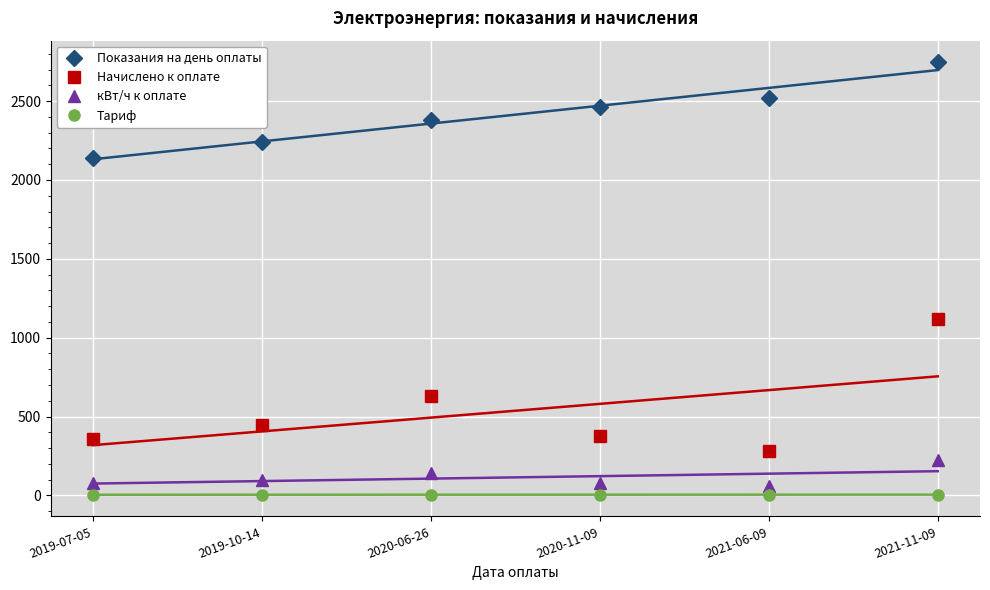

How many lines are shown in the chart?

4